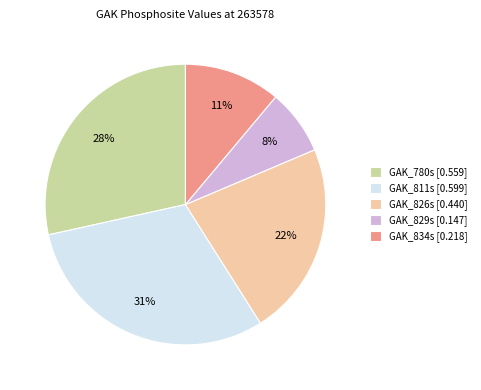

Is it true that GAK_811s is 45% of the pie?

False